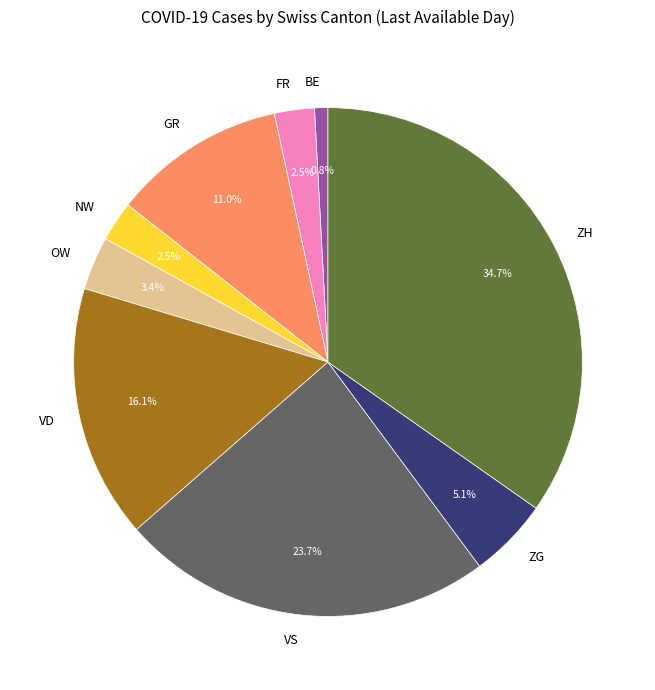

Is there any slice that represents more than half of the pie?

No